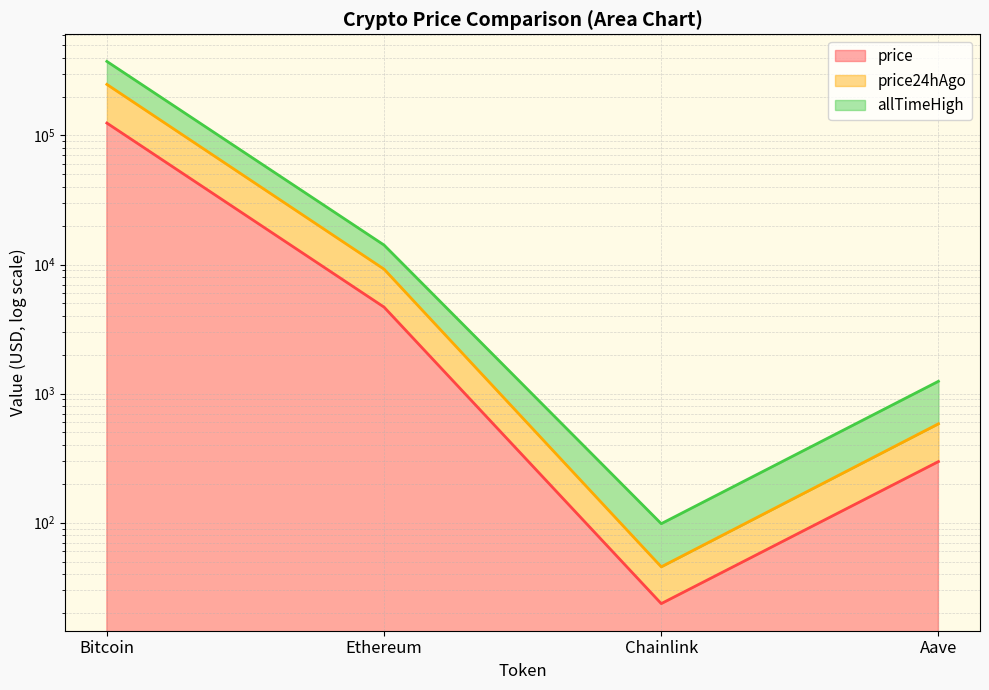

What is the label of the 1st point from the left?

Bitcoin